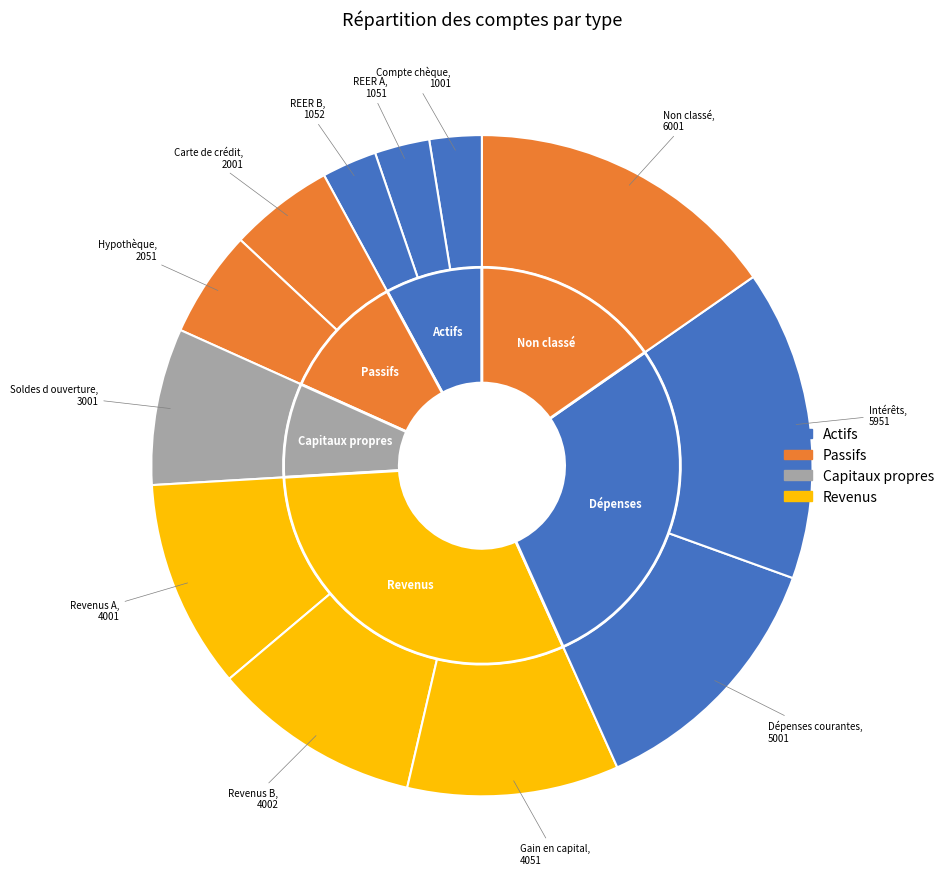

To the nearest percent, what is the difference between the Soldes d ouverture and Compte chèque slice percentages?

5%